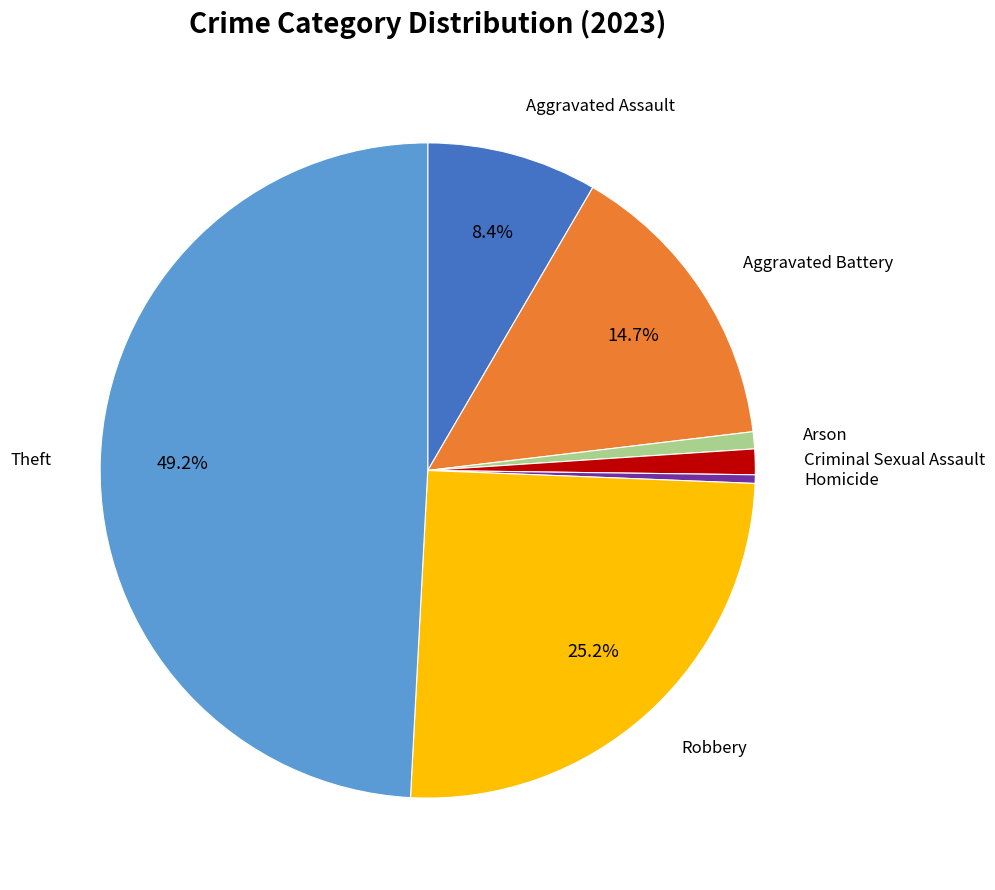

Is there a majority slice in this chart?

No